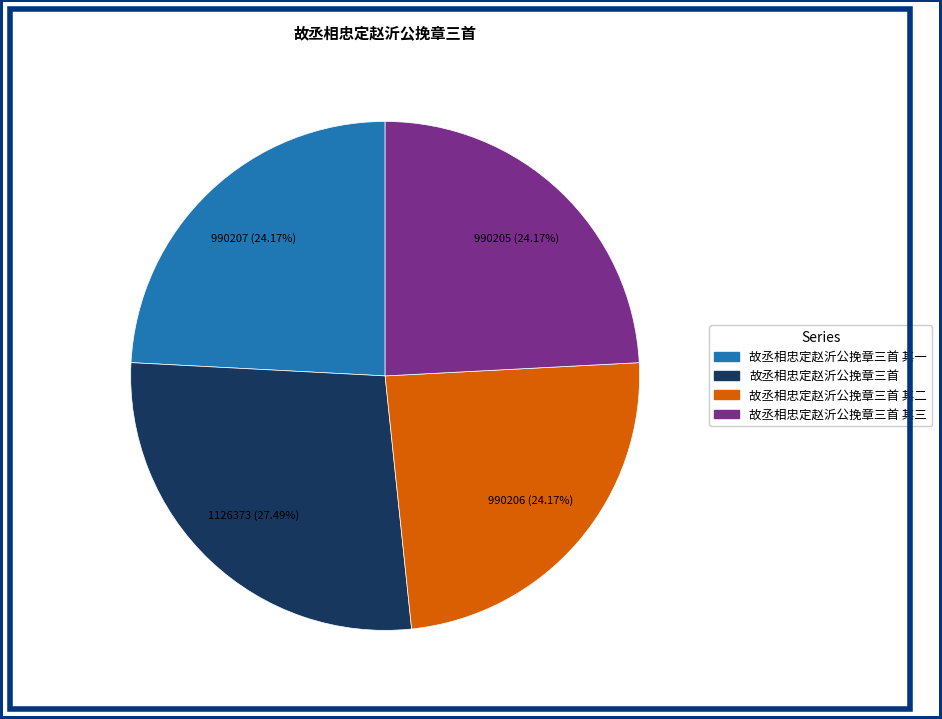

Is there any slice that represents more than half of the pie?

No